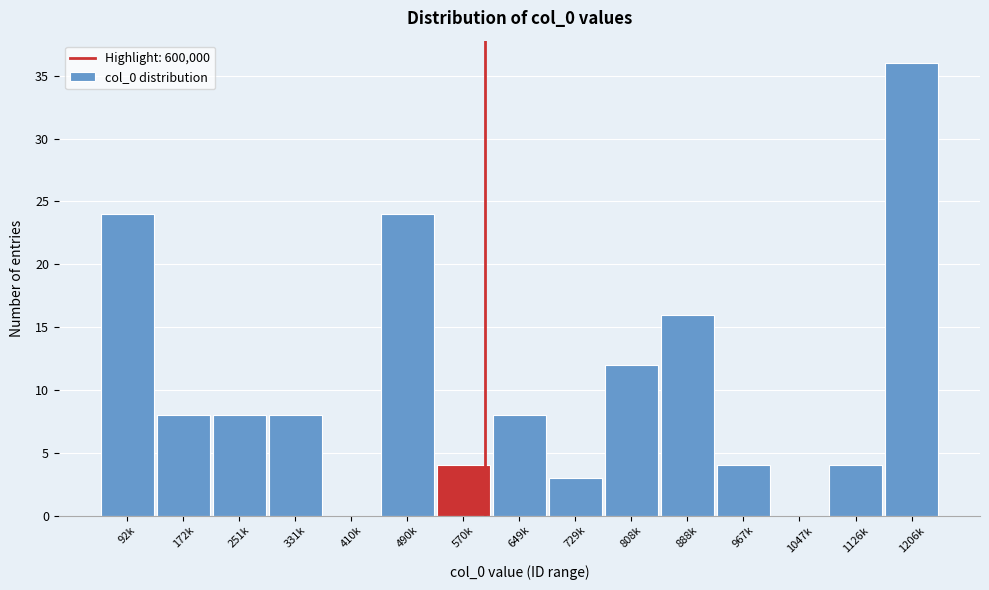

Reading left to right, transcribe all the data shown in this chart.

92k=24	172k=8	251k=8	331k=8	410k=0	490k=24	570k=4	649k=8	729k=3	808k=12	888k=16	967k=4	1047k=0	1126k=4	1206k=36